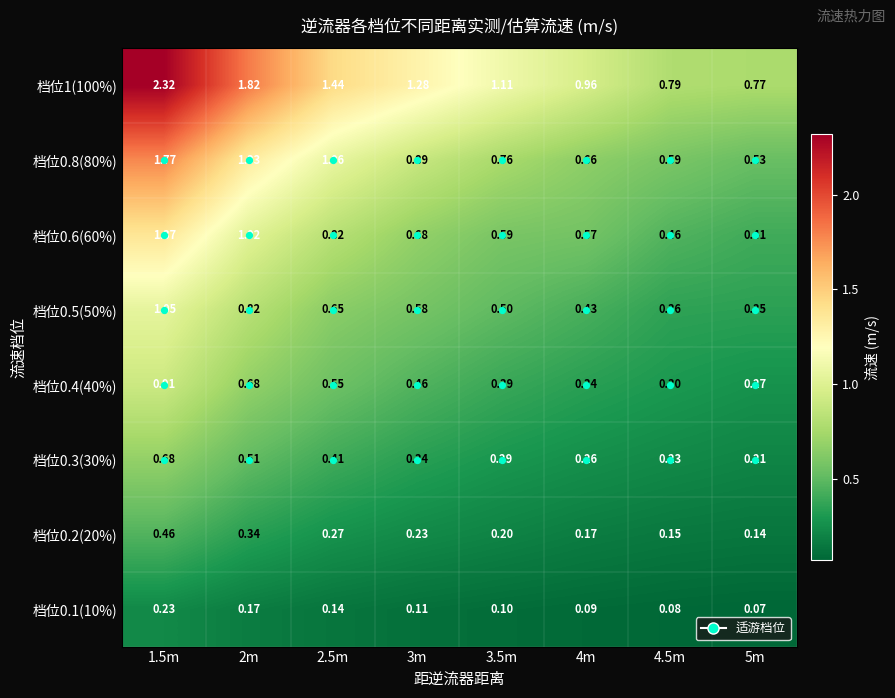

Which category has the highest value across all series?

1.5m